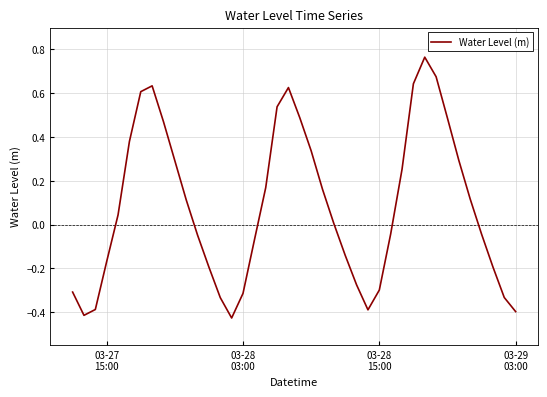

What is the sum of all values?

3.3